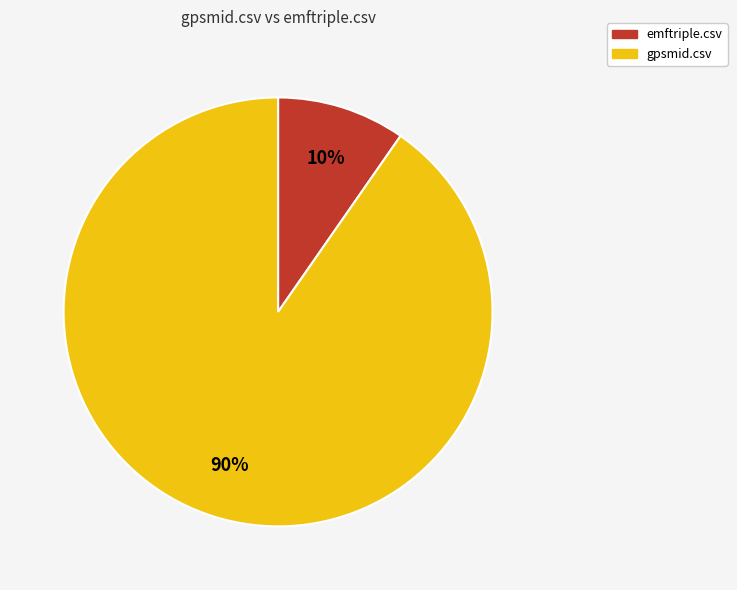

Do gpsmid.csv and emftriple.csv together represent more than half of the pie?

Yes